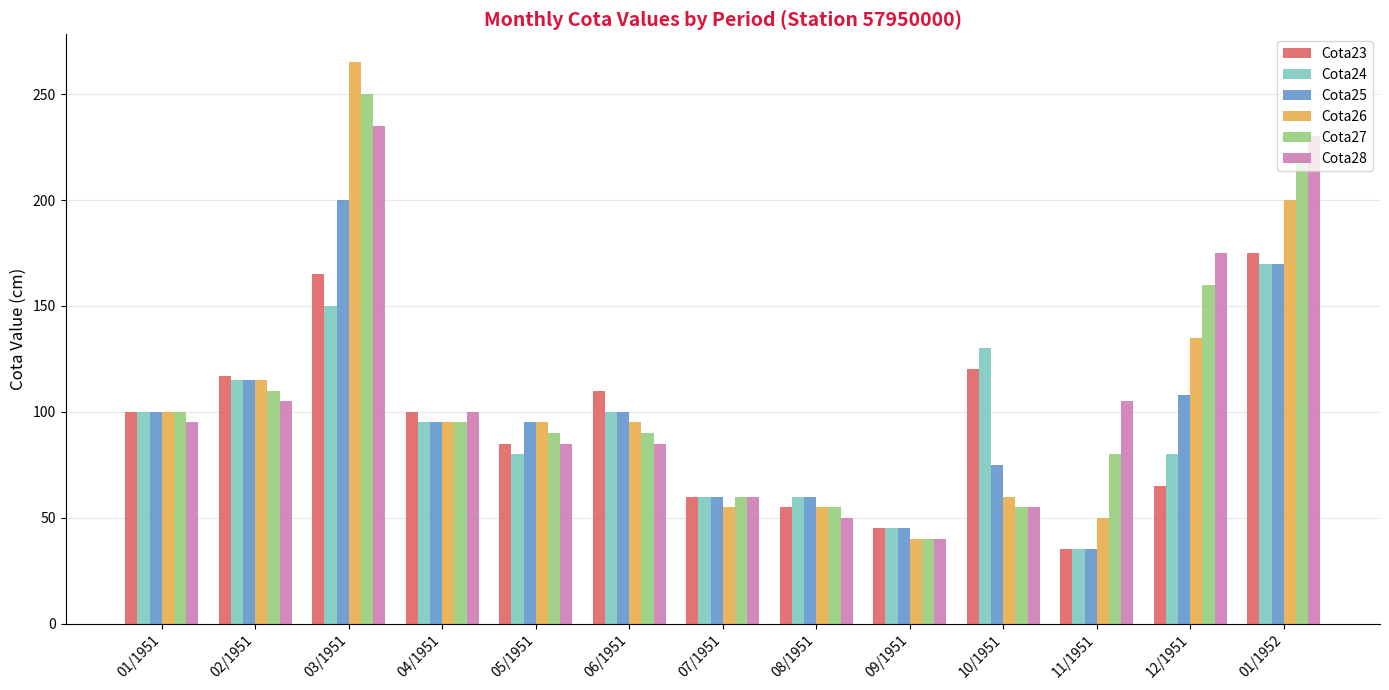

Rank the series by their maximum value, from lowest to highest.

Cota24, Cota23, Cota25, Cota28, Cota27, Cota26